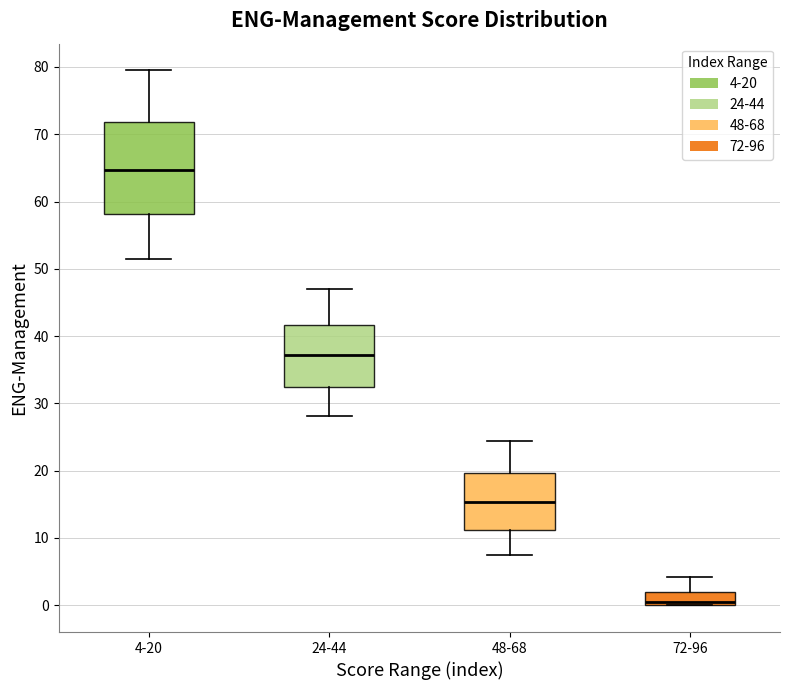

Reading left to right, read every box against the y-axis: the position of its median line, the range the box covers, and the ends of its whiskers. The values are not printed on the chart, so give them approximately, as read against the axis.

4-20: median 65, box 58 to 72, whiskers 51 to 79
24-44: median 37, box 32 to 42, whiskers 28 to 47
48-68: median 15, box 11 to 20, whiskers 8 to 24
72-96: median 1, box 0 to 2, whiskers 0 to 4